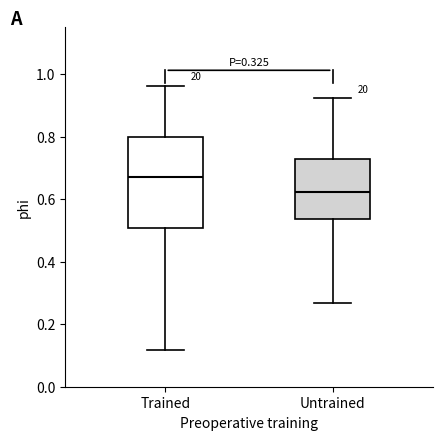

Which box's median line is the highest?

Trained